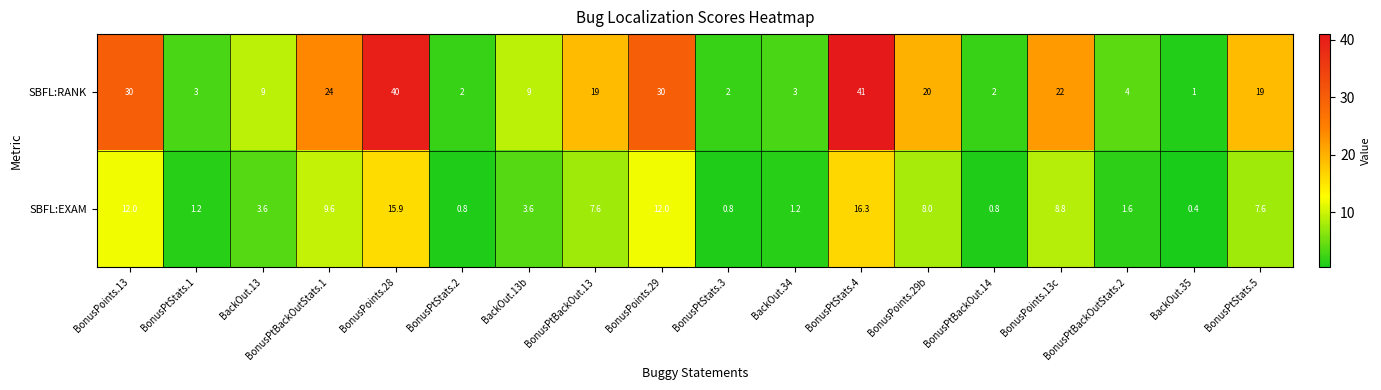

List the series in order of their peak value, highest first.

SBFL:RANK, SBFL:EXAM